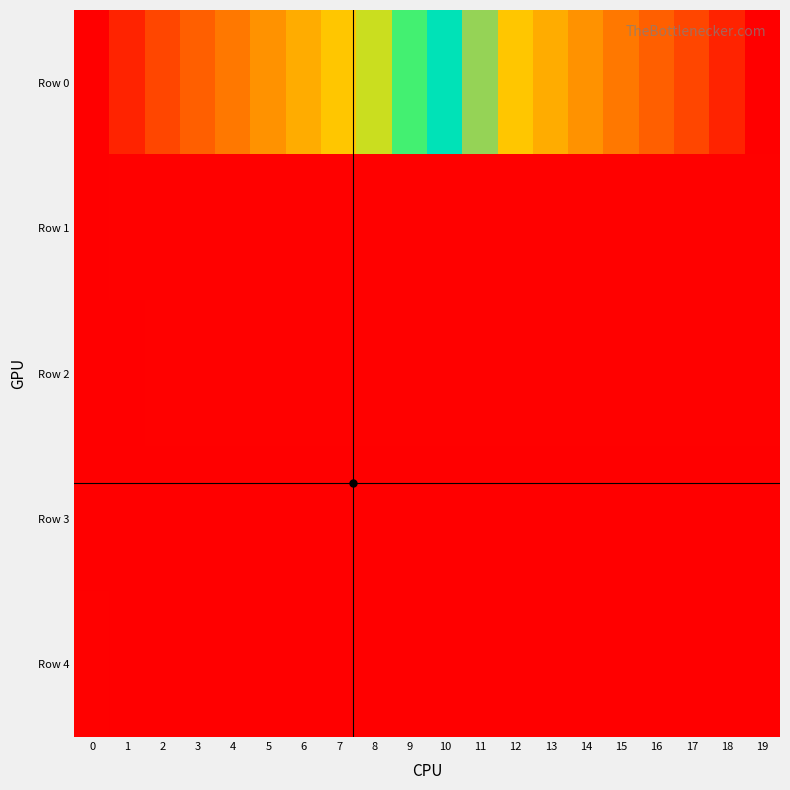

What is the spread (max minus min) of values at 0?

0.4